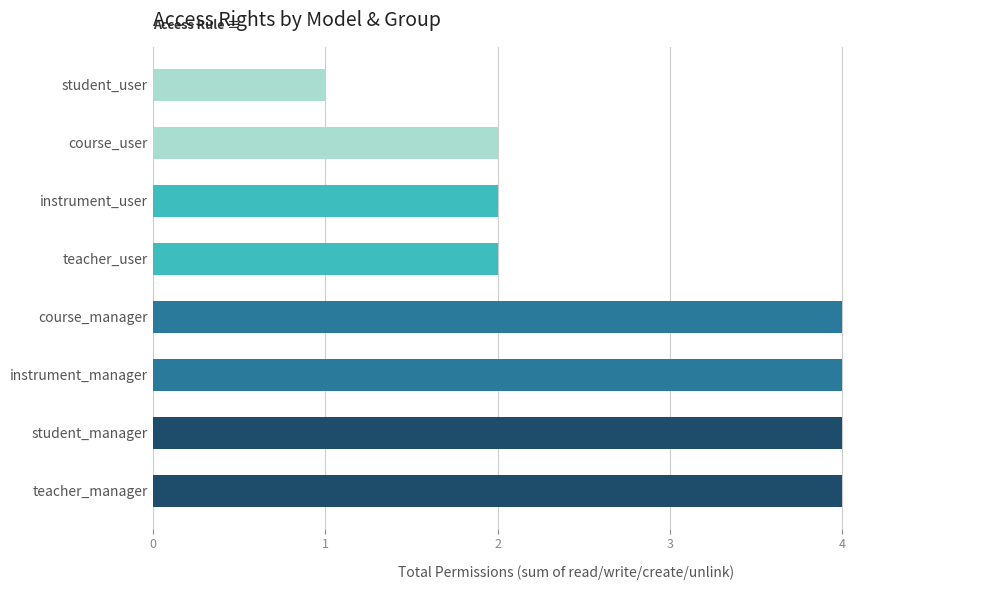

Read the value at course_manager.

4